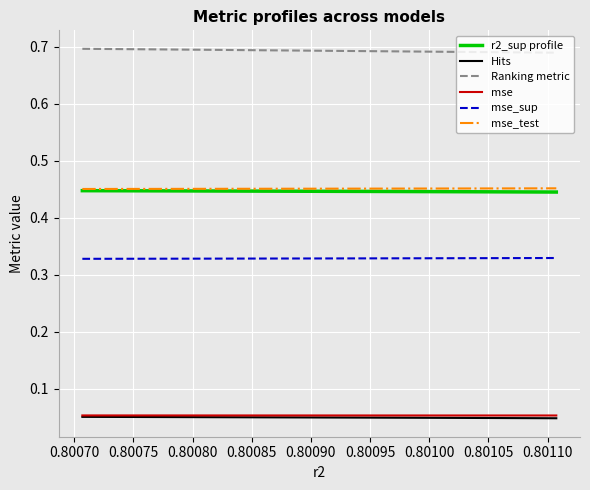

How many lines are shown in the chart?

6